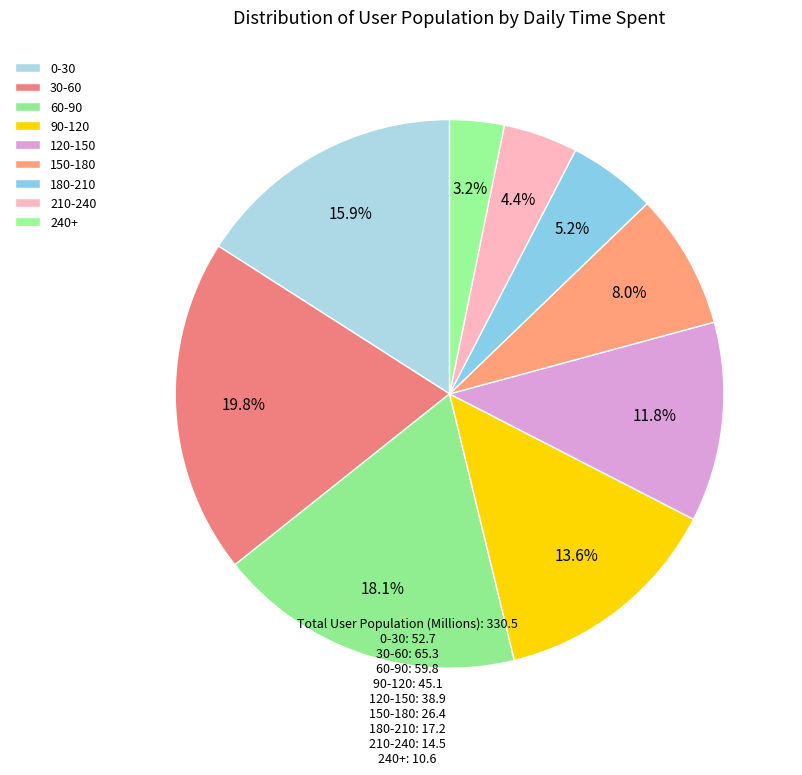

Is it true that 30-60 is 26% of the pie?

False